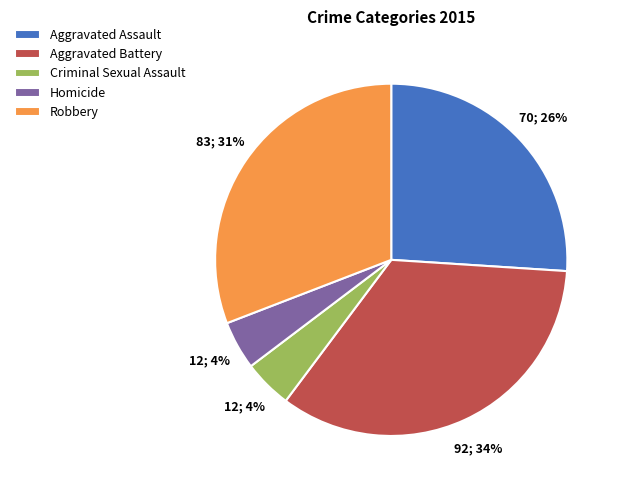

Is it true that Aggravated Battery is 42% of the pie?

False